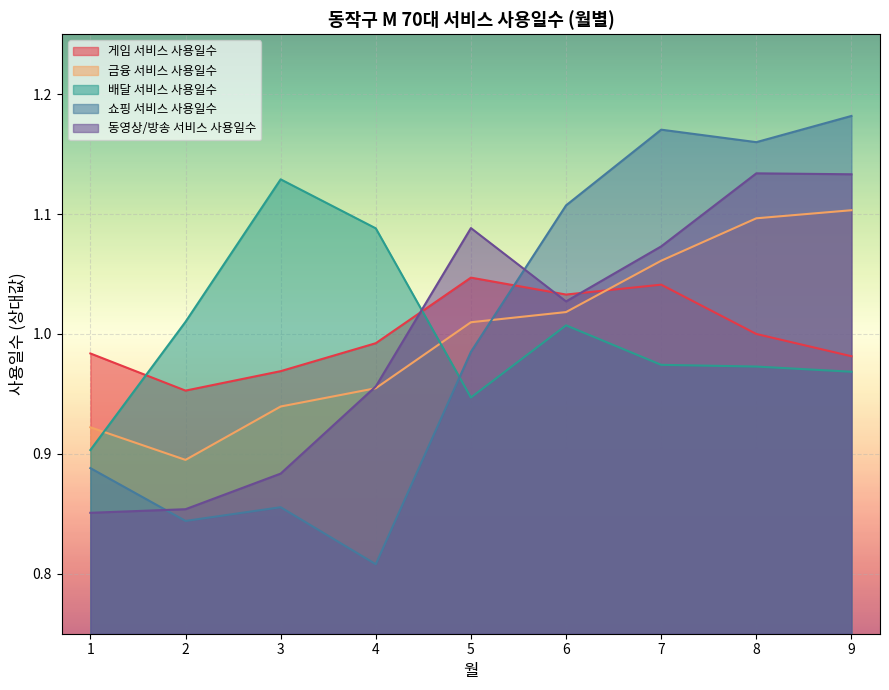

True or false: 게임 서비스 사용일수 has more than 2 points higher than both neighbors.

False